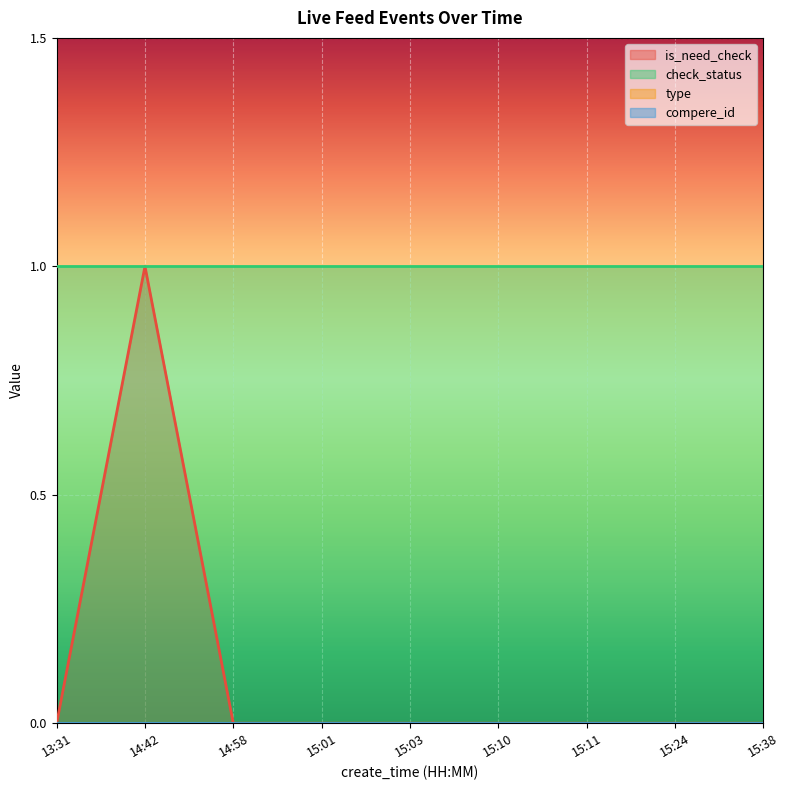

Which category has the lowest value in the check_status series?

13:31